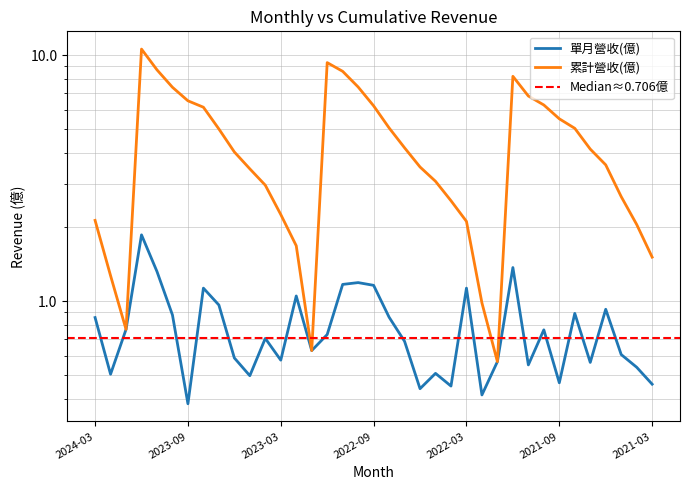

True or false: 累計營收(億) and 單月營收(億) intersect in this chart.

False